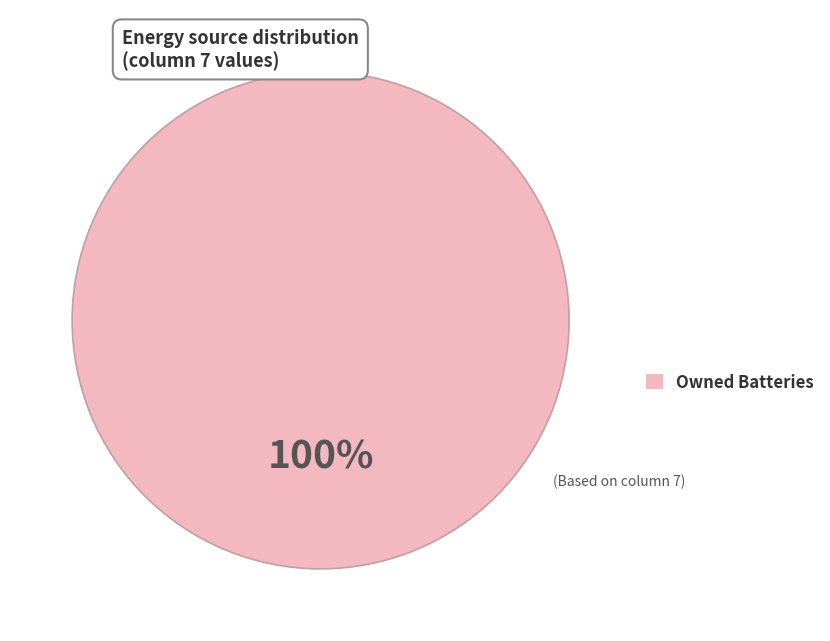

Is there any slice that represents more than half of the pie?

Yes